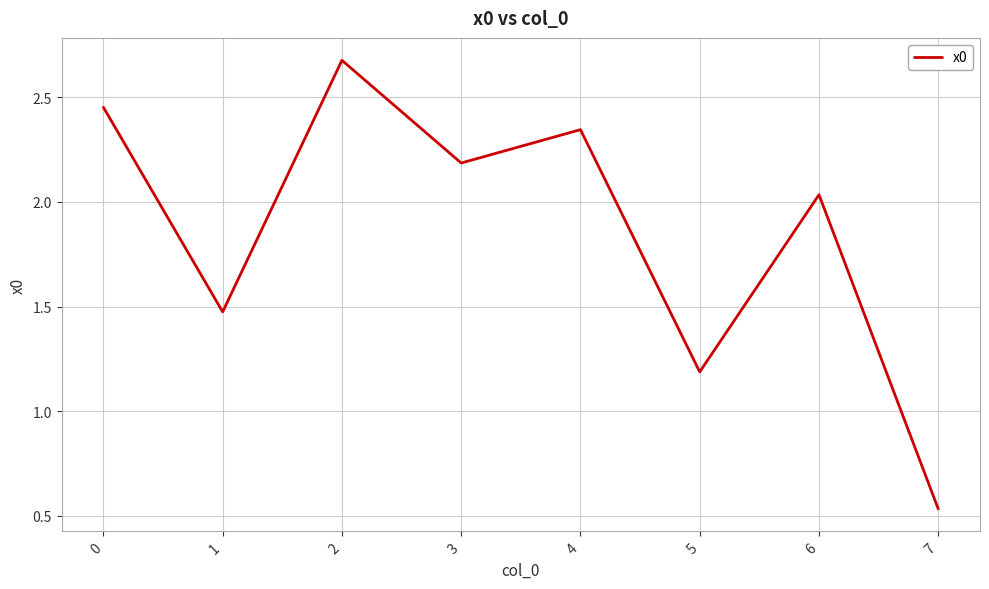

Where is the first local minimum?

1